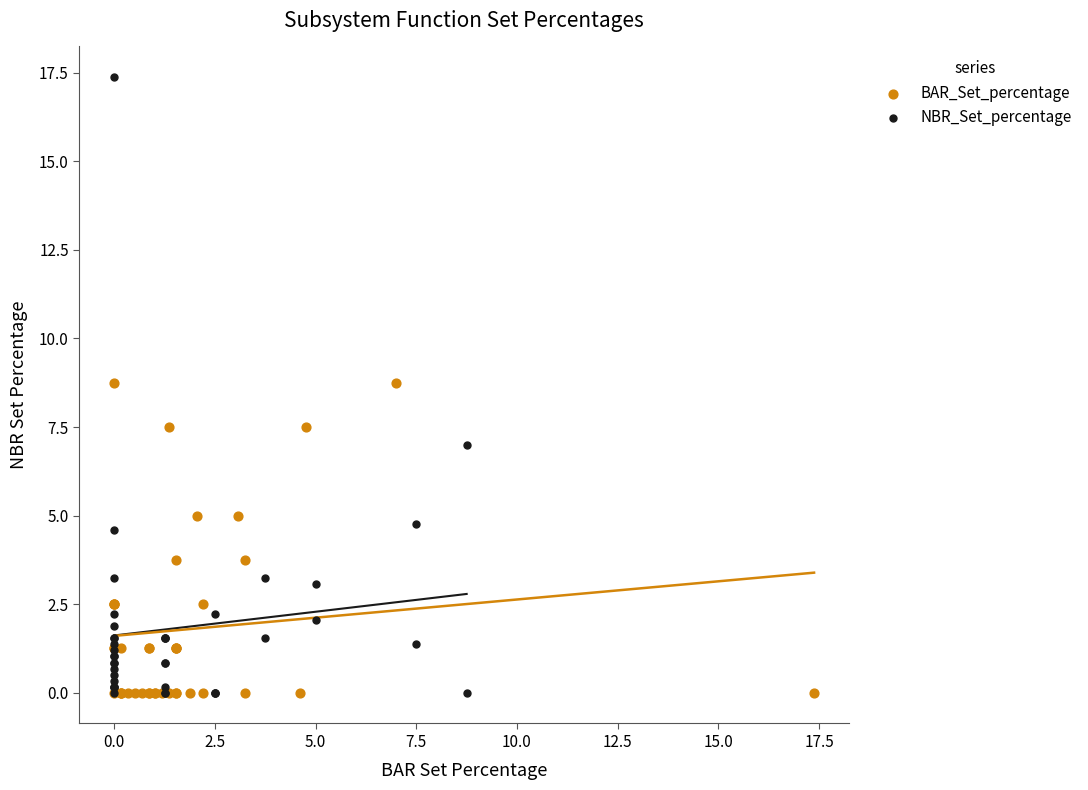

Which series has the largest Y range (max minus min)?

NBR_Set_percentage